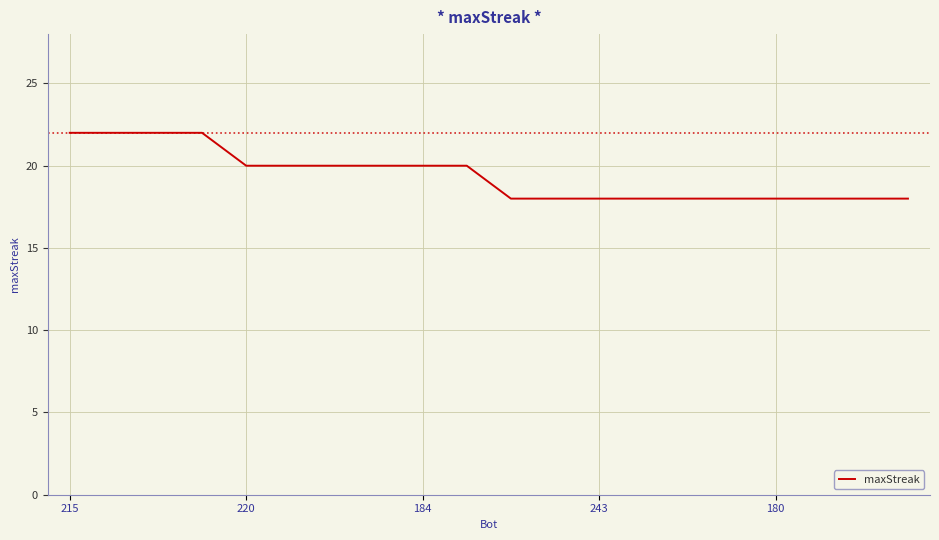

How many series are shown in this chart?

1